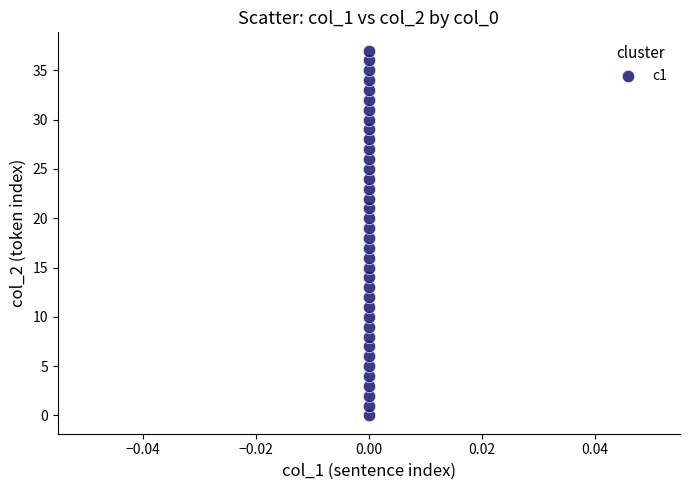

What is the range of Y values (max minus min)?

37